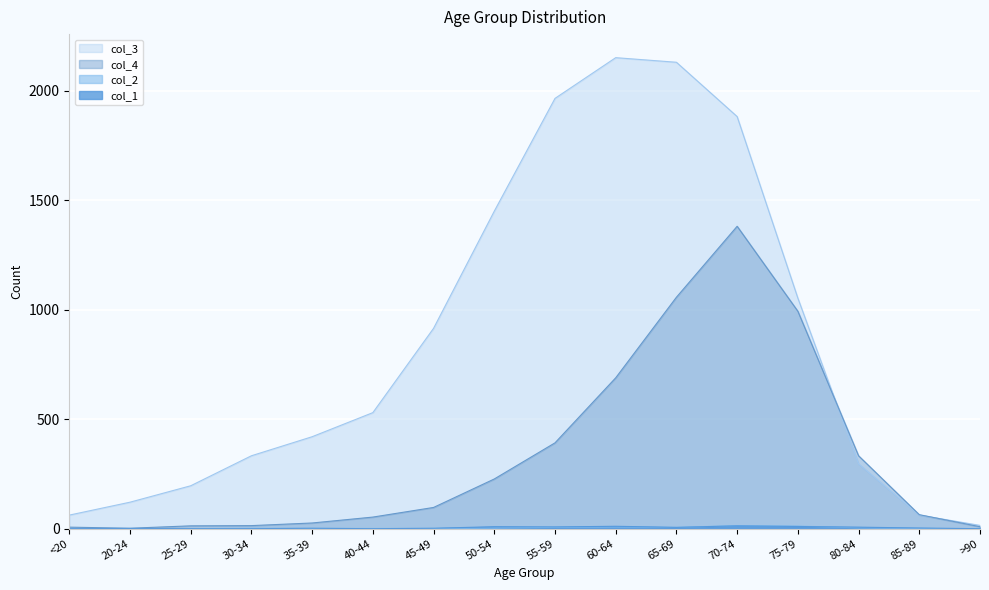

What is the minimum value for col_3?

15